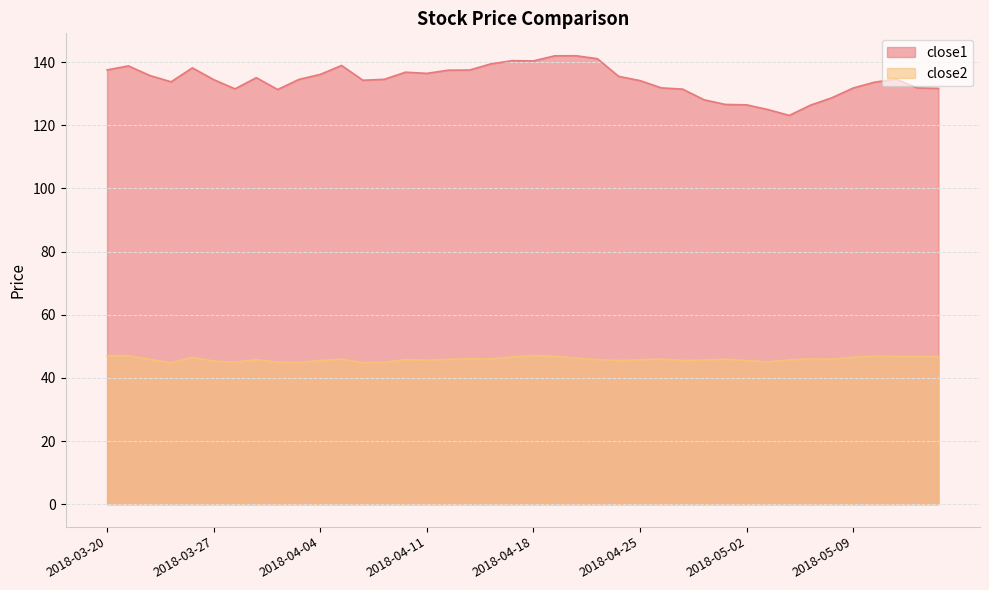

What is the average value of the close2 series?

45.9